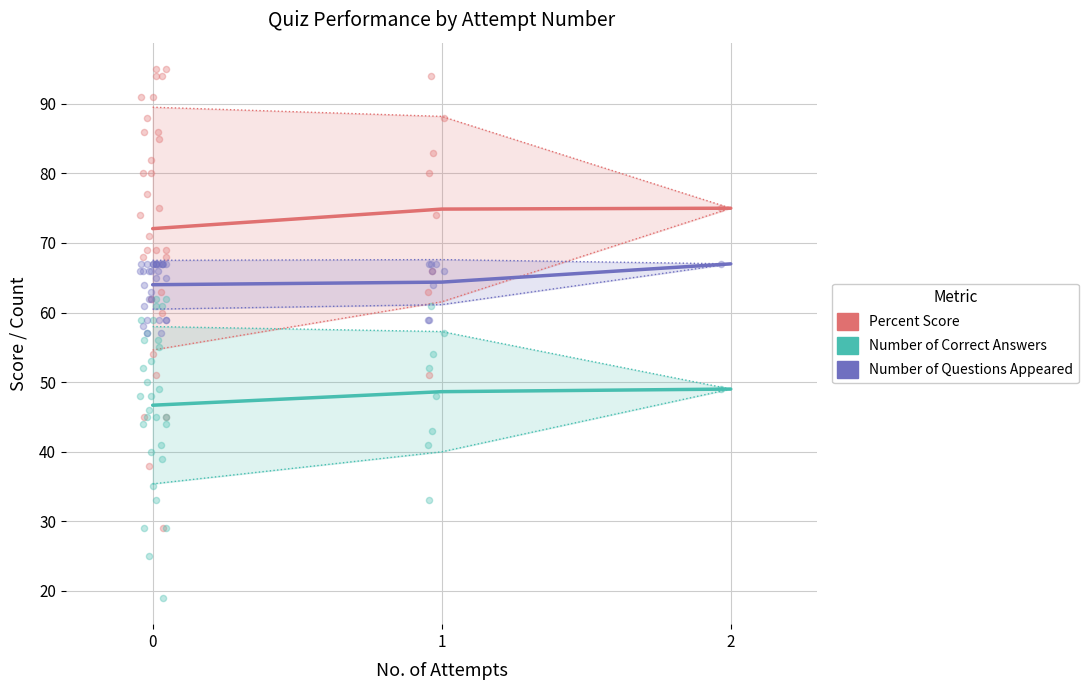

Which series contains the lowest Y value?

Number of Correct Answers